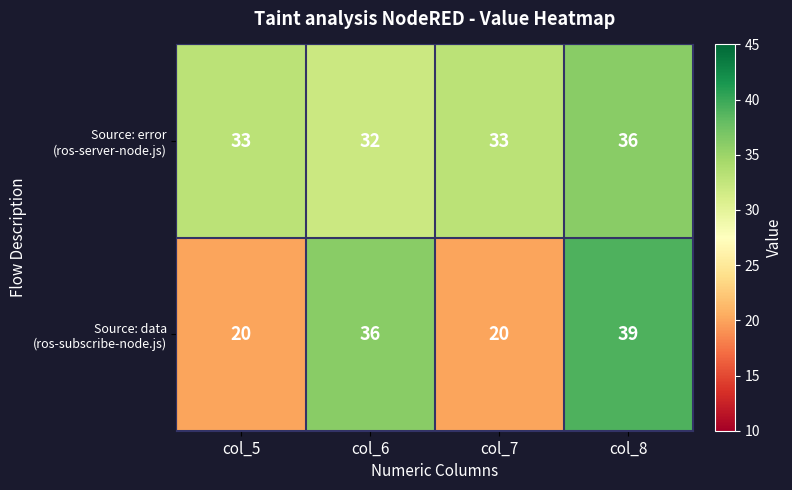

What is the difference between the highest and lowest values at col_6?

4